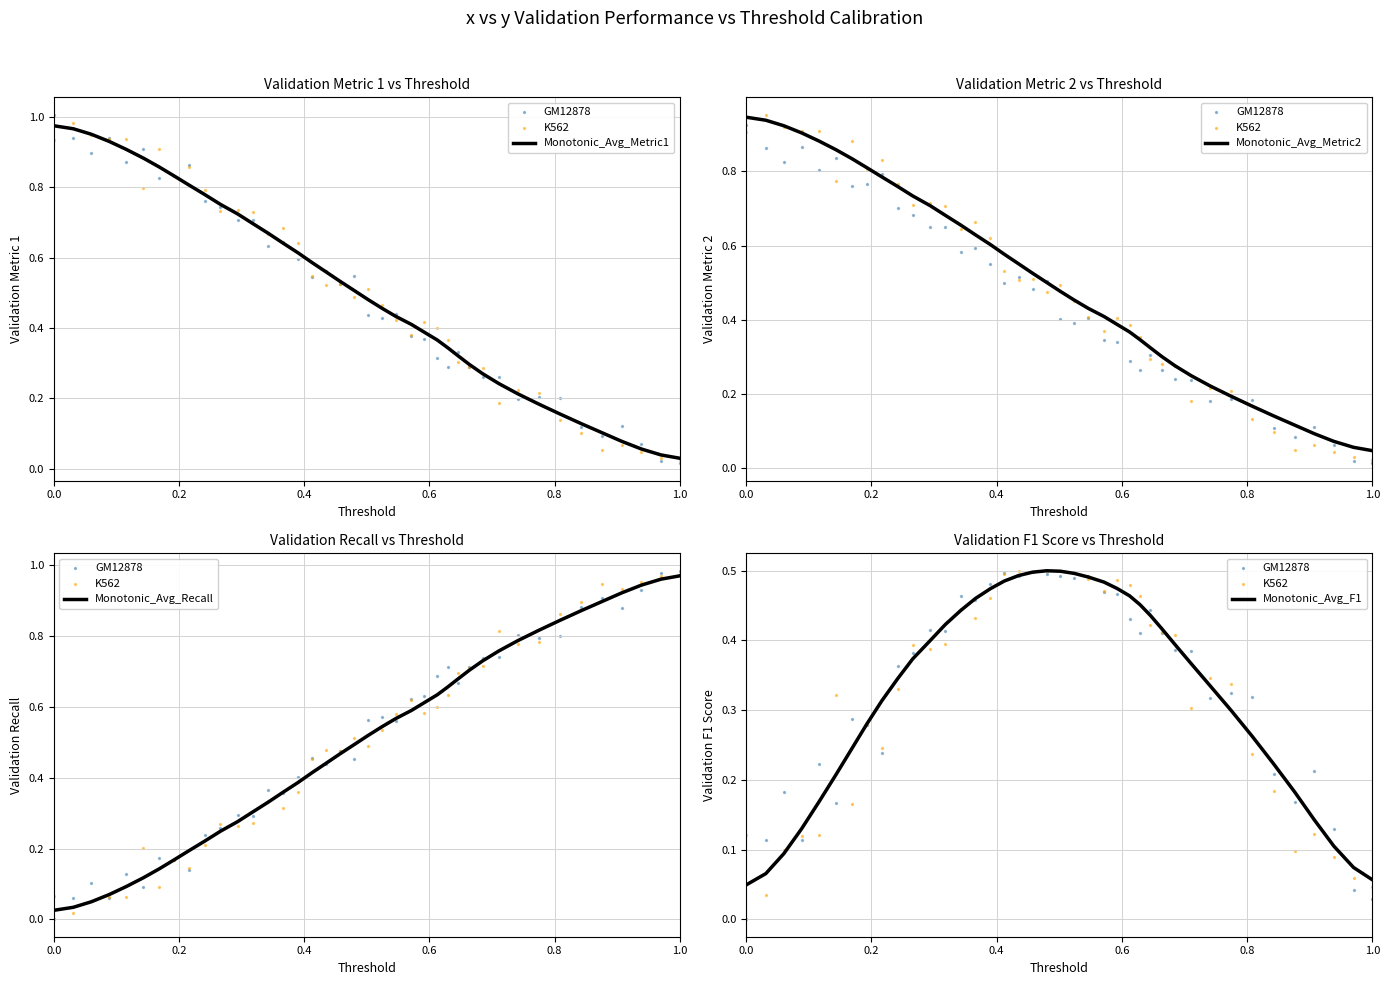

Which series has the largest Y range (max minus min)?

Monotonic_Avg_Metric1